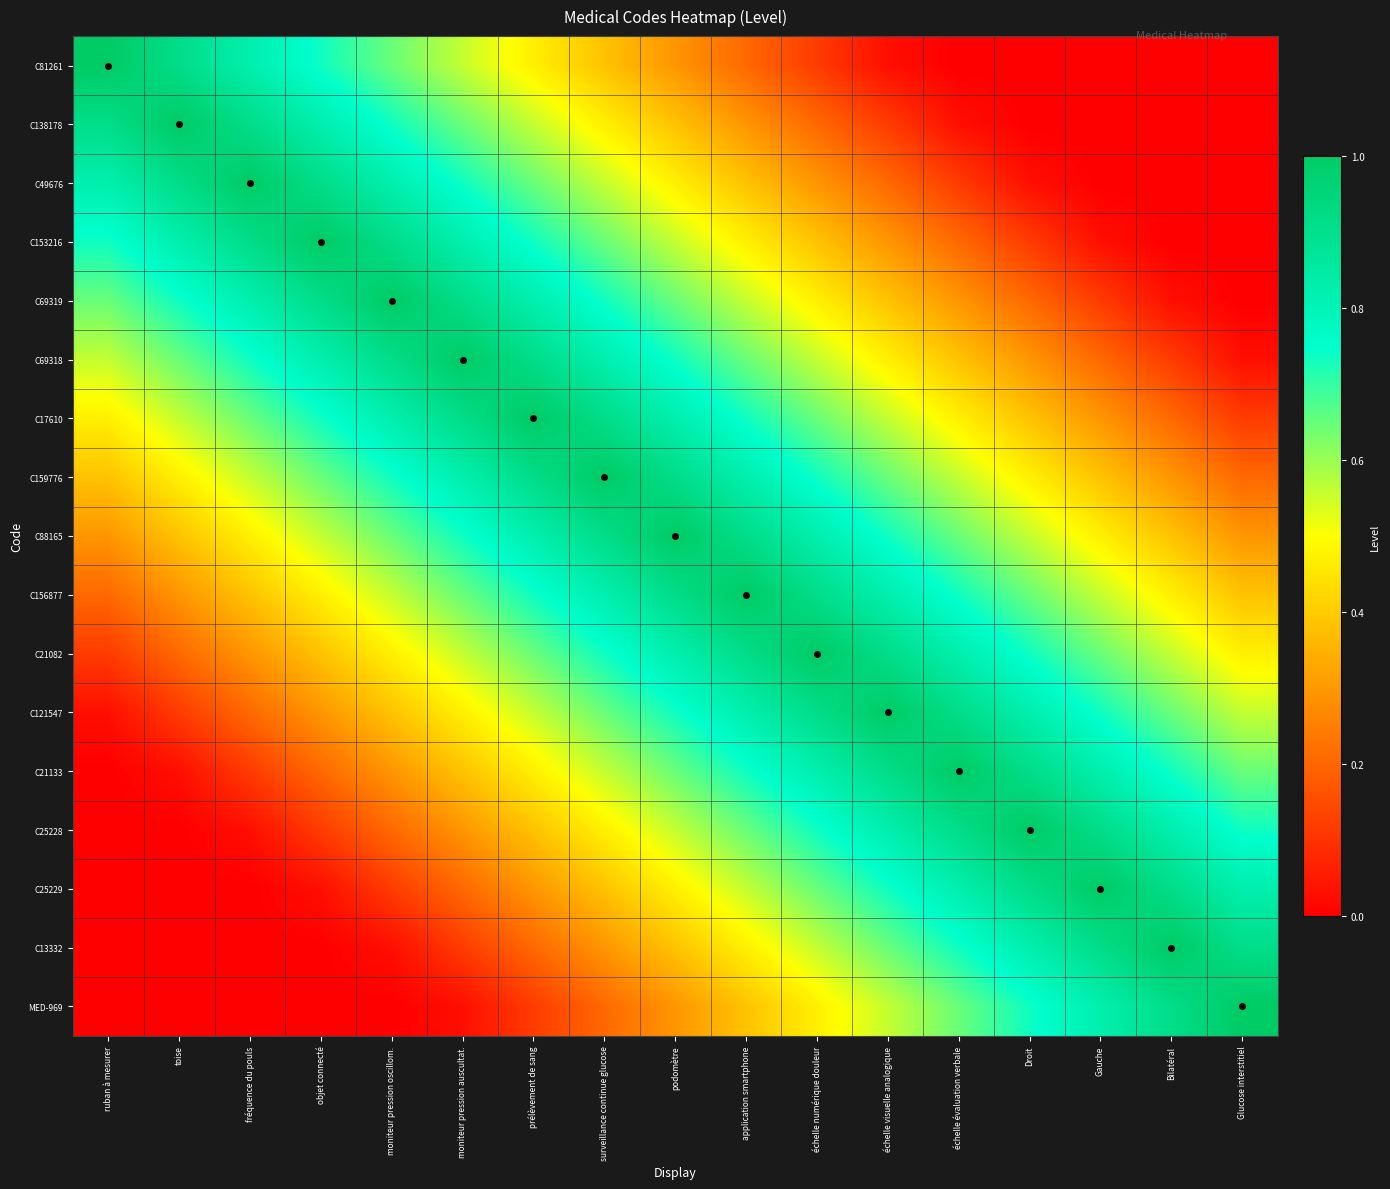

Count the number of data series in this chart.

17